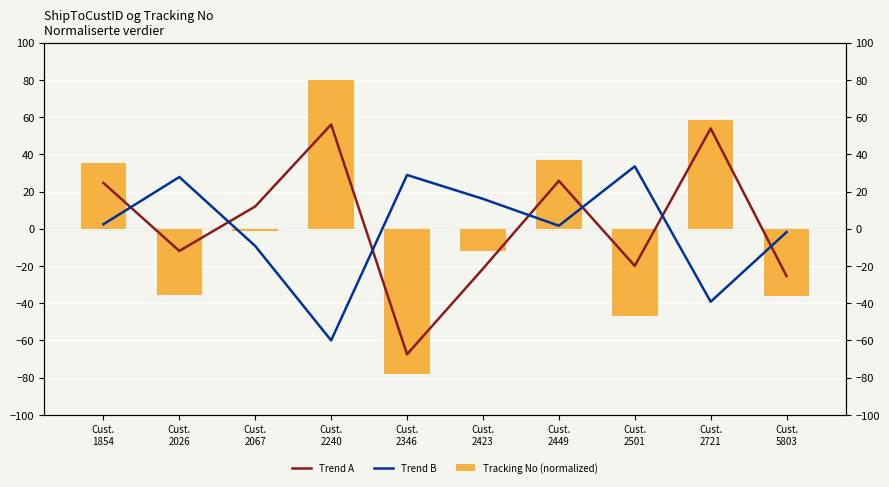

What is the value of the Tracking No (normalized) bar at the 7th from the left?

36.8